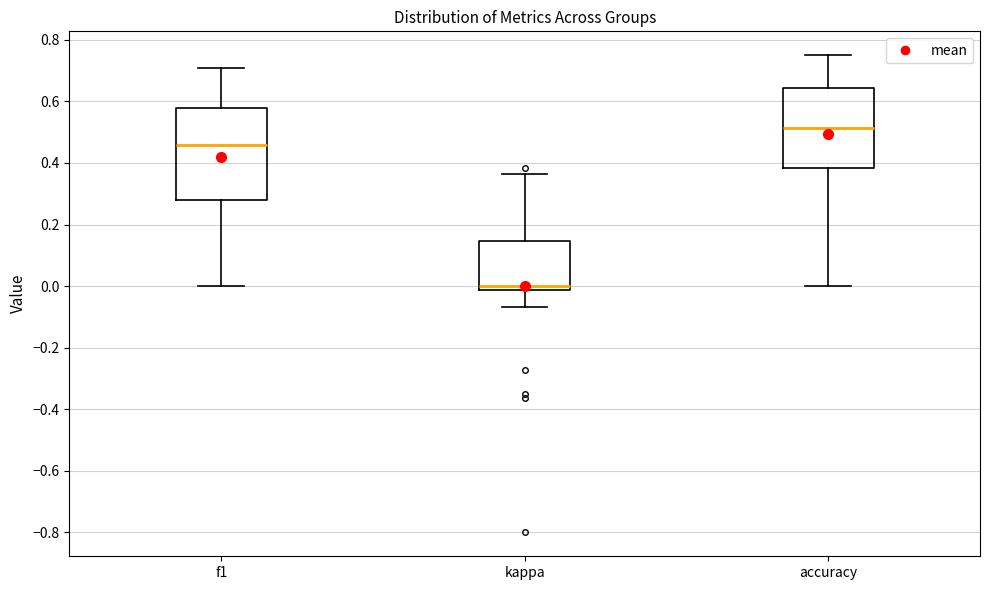

Reading left to right, transcribe this box plot: for each box, give where its median line is, the range the box spans, and where its two whiskers end, as read against the y-axis. The values are not printed on the chart, so give them approximately, as read against the axis.

f1: median 0.46, box 0.28 to 0.58, whiskers 0.00 to 0.70
kappa: median 0.00, box -0.02 to 0.14, whiskers -0.06 to 0.36
accuracy: median 0.52, box 0.38 to 0.64, whiskers 0.00 to 0.76